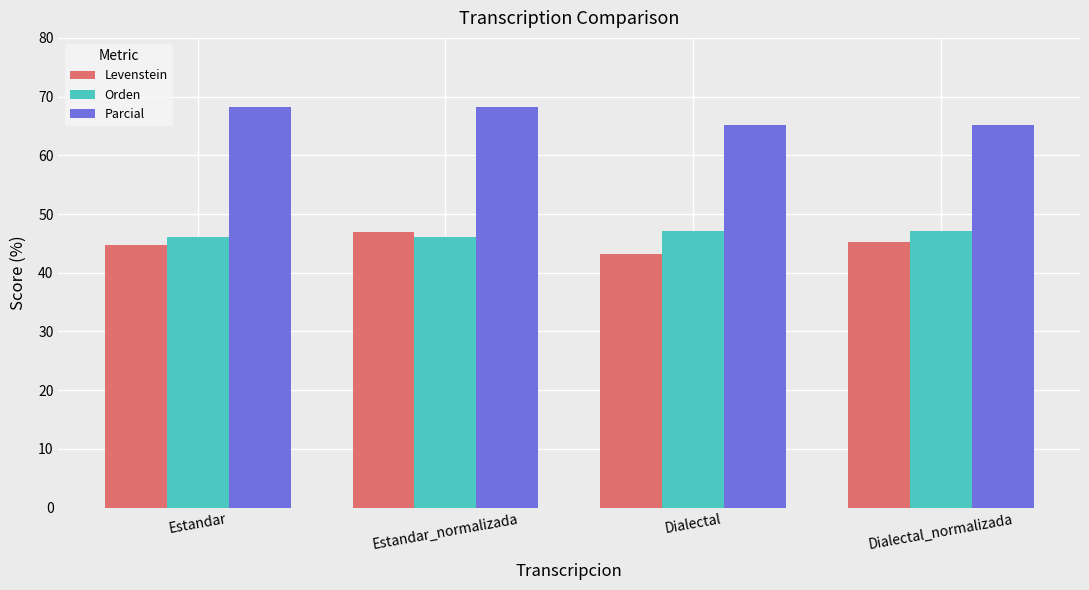

What is the label of the 1st bar from the left?

Estandar